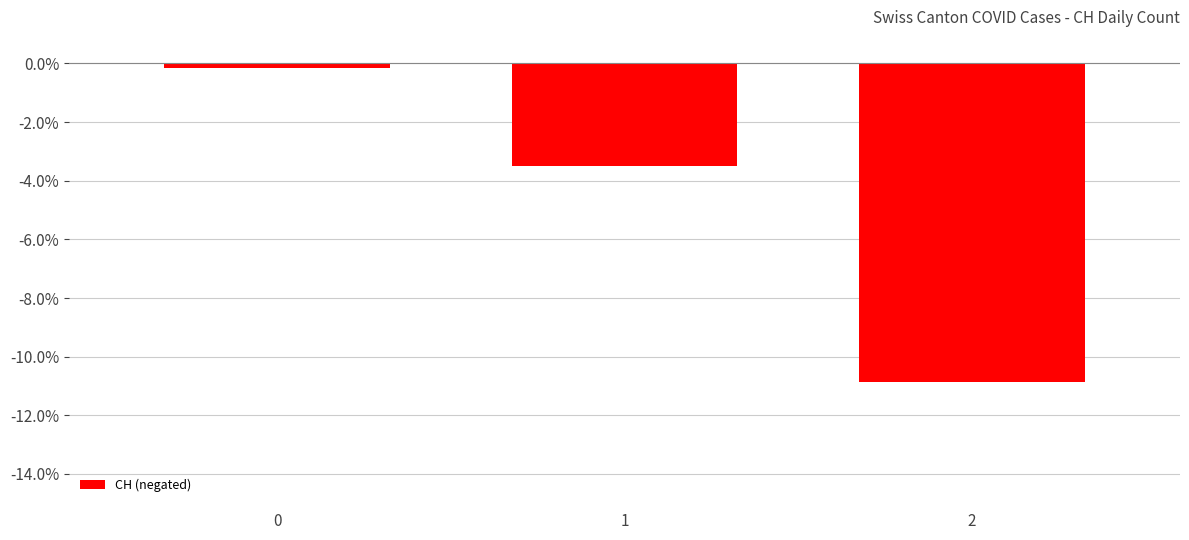

What is the greatest value displayed?

-0.1